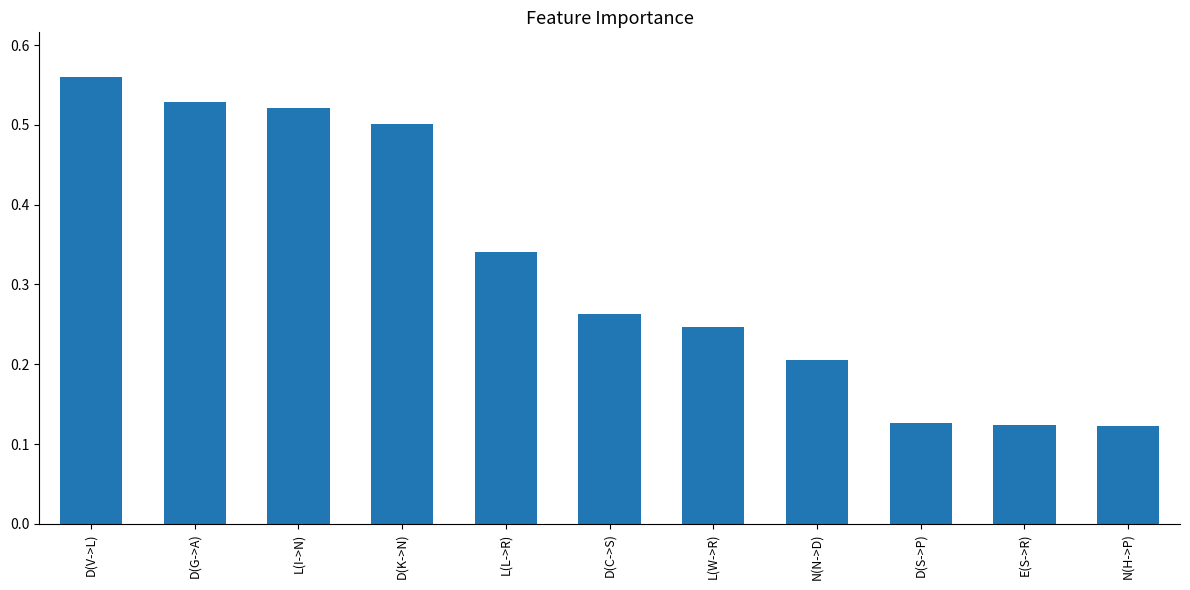

At which category does the chart reach its peak across all series?

D(V->L)